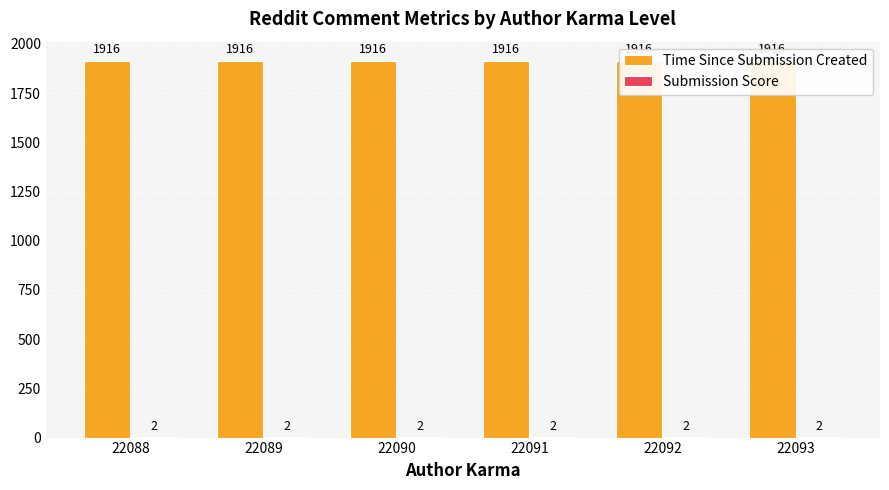

List the series in order of their overall mean, highest first.

Time Since Submission Created, Submission Score